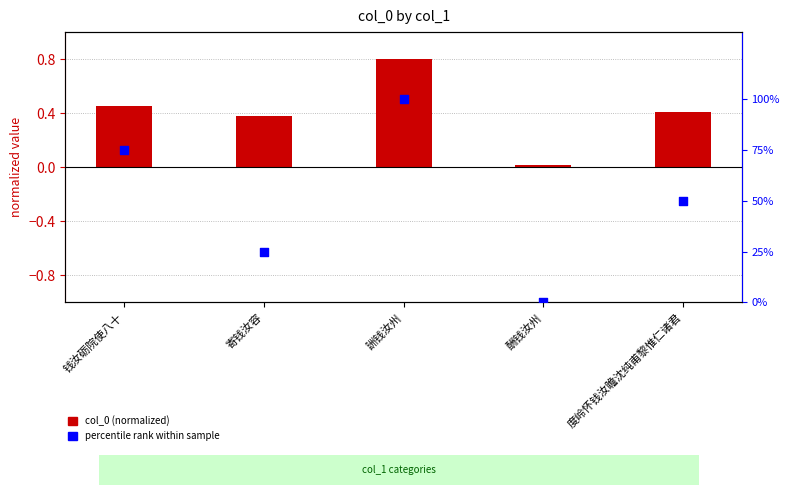

Which series has the widest spread of Y values?

percentile rank within sample